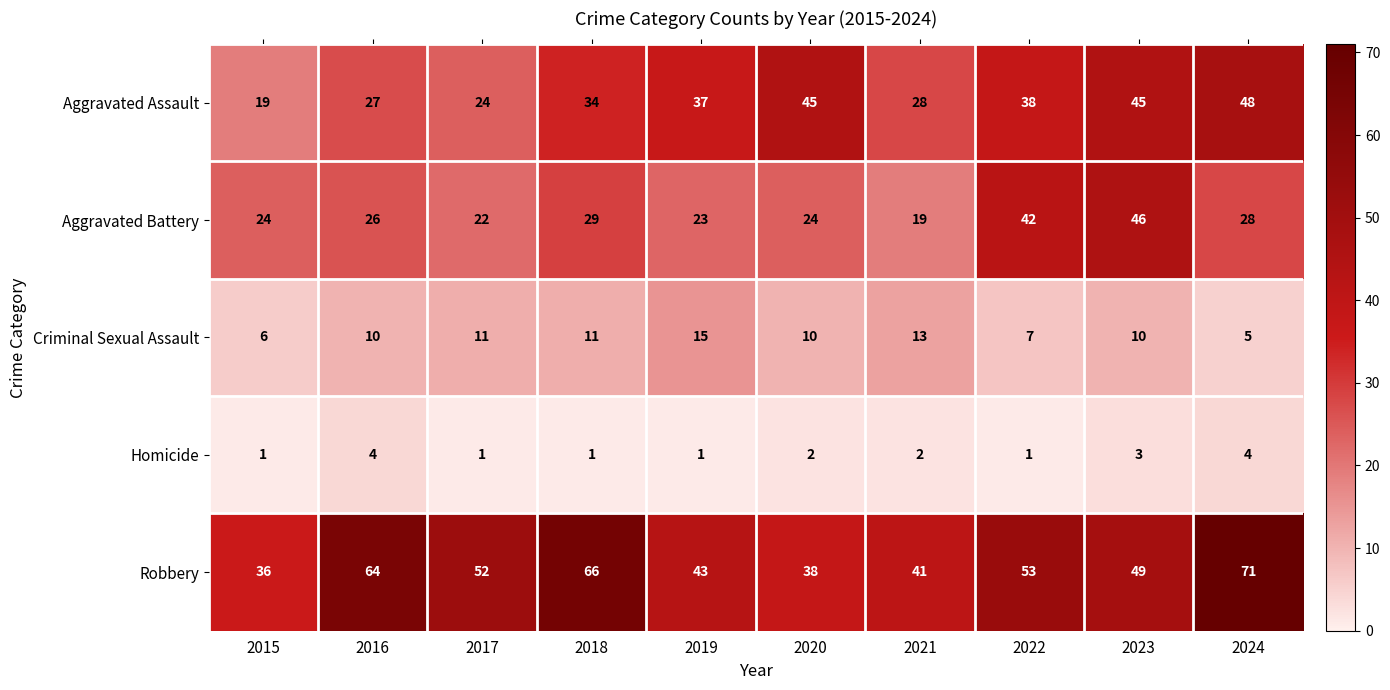

What is the difference between the highest and lowest values at 2019?

42